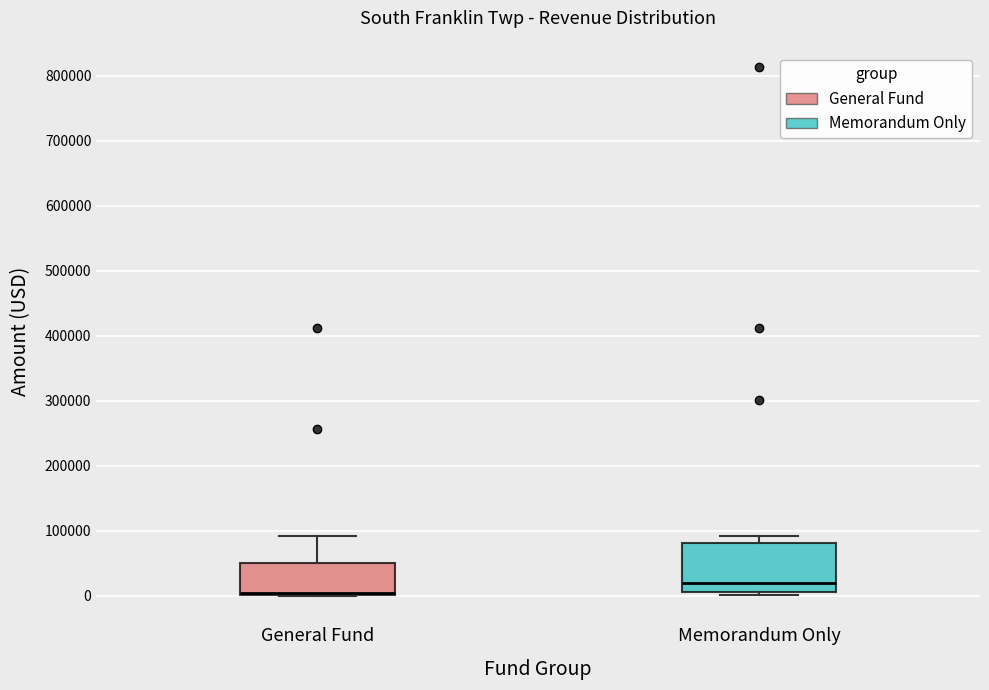

Where is the upper edge of the box for Memorandum Only on the y-axis? The values are not printed on the chart, so give them approximately, as read against the axis.

80000